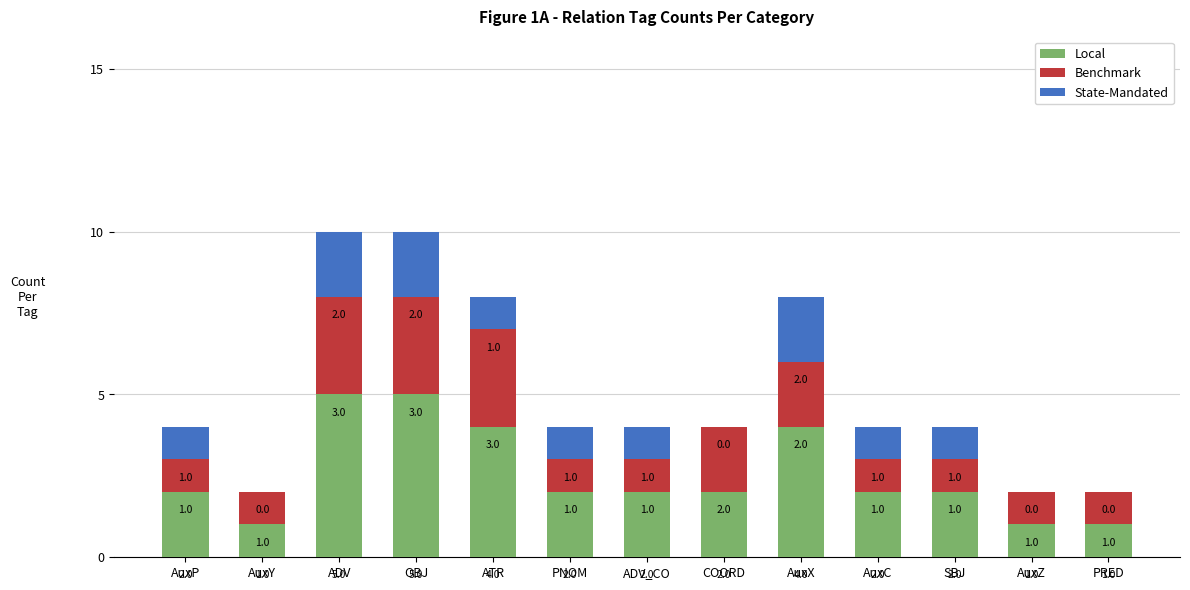

What is the total value across all series at SBJ?

4